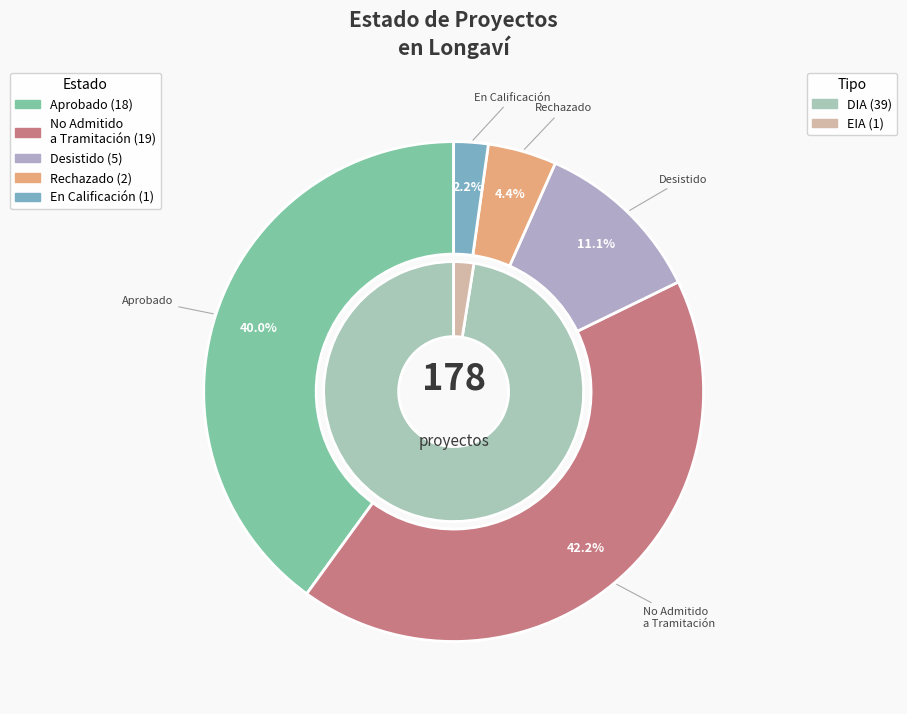

To the nearest percent, what is the average slice percentage?

50%